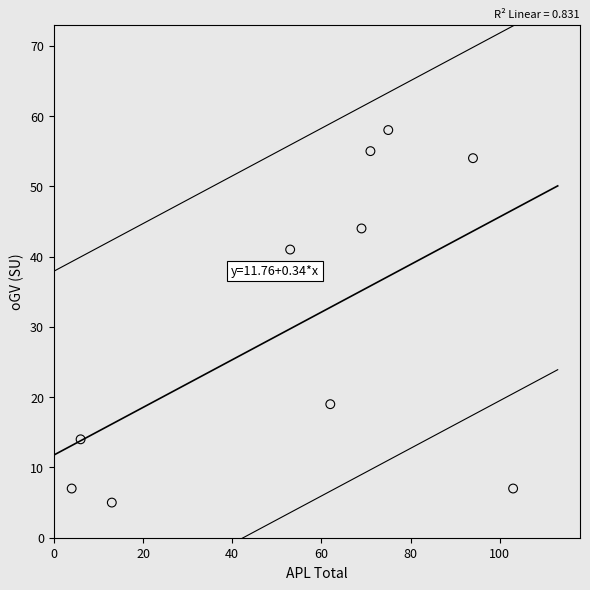

What Y value in the scatter plot is closest to 31?

41